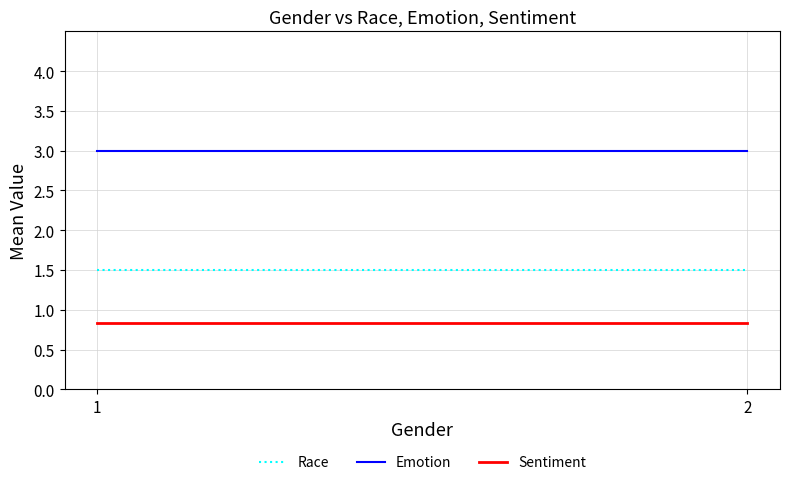

Is it true that Sentiment equals 1.3 at 2?

False